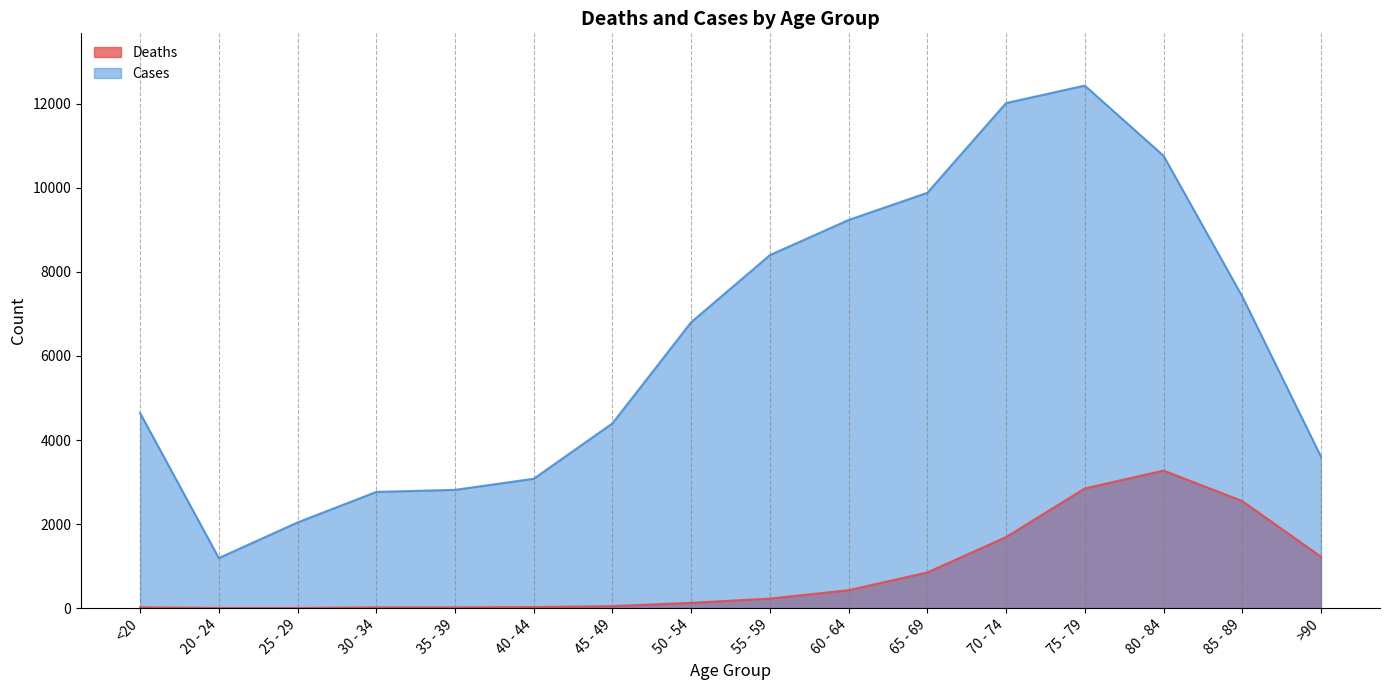

True or false: Cases and Deaths cross at least once.

False